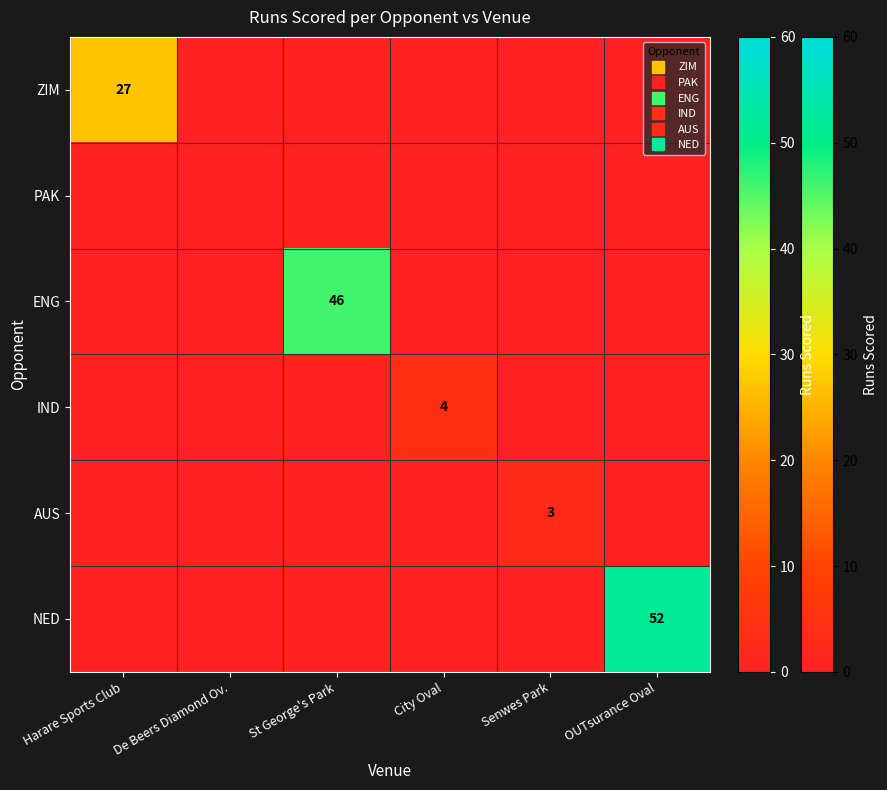

Where is ENG nearest to the value 23?

Harare Sports Club